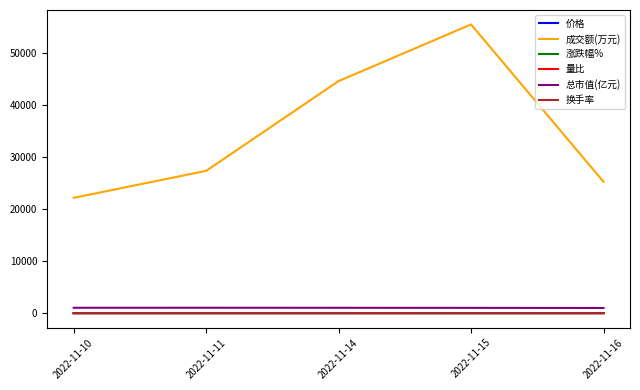

What is the maximum value shown in the chart?

55417.0